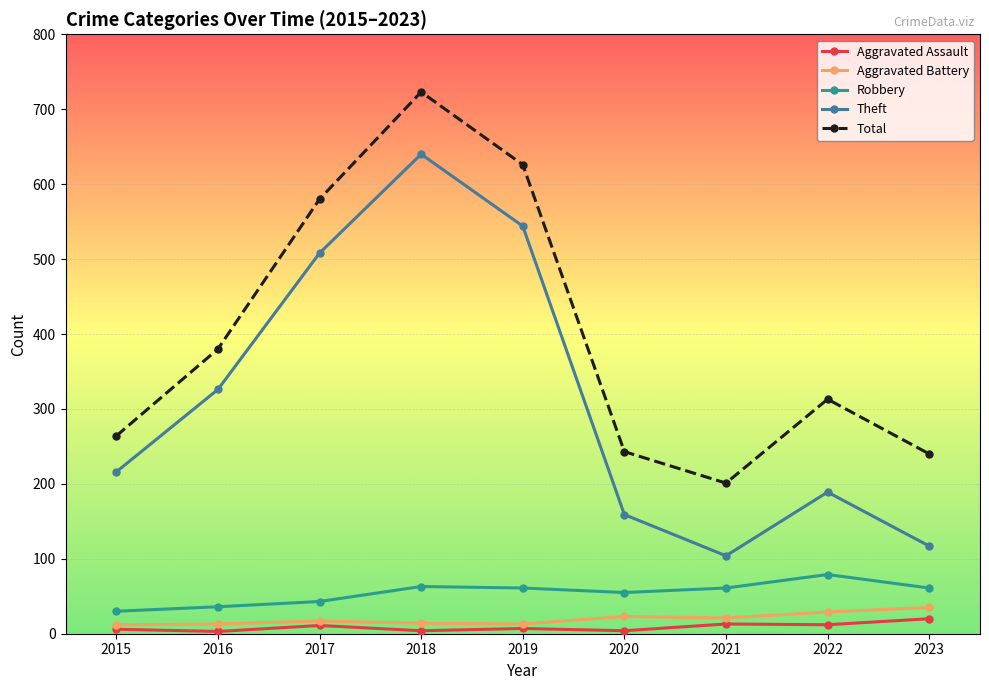

What is the difference between the Theft values at 2021 and 2016?

222